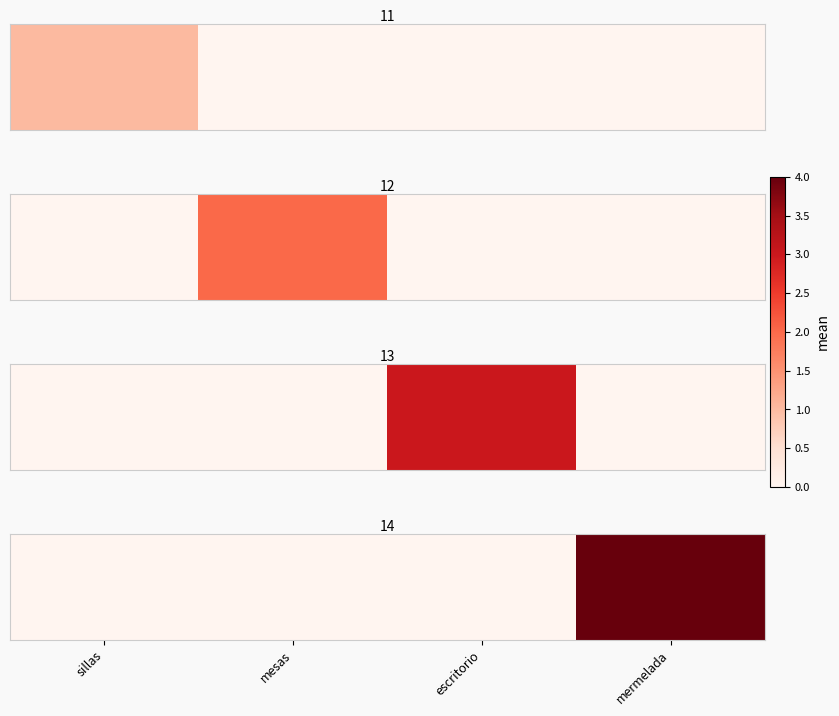

List the labels in order of value, smallest first.

sillas, mesas, escritorio, mermelada